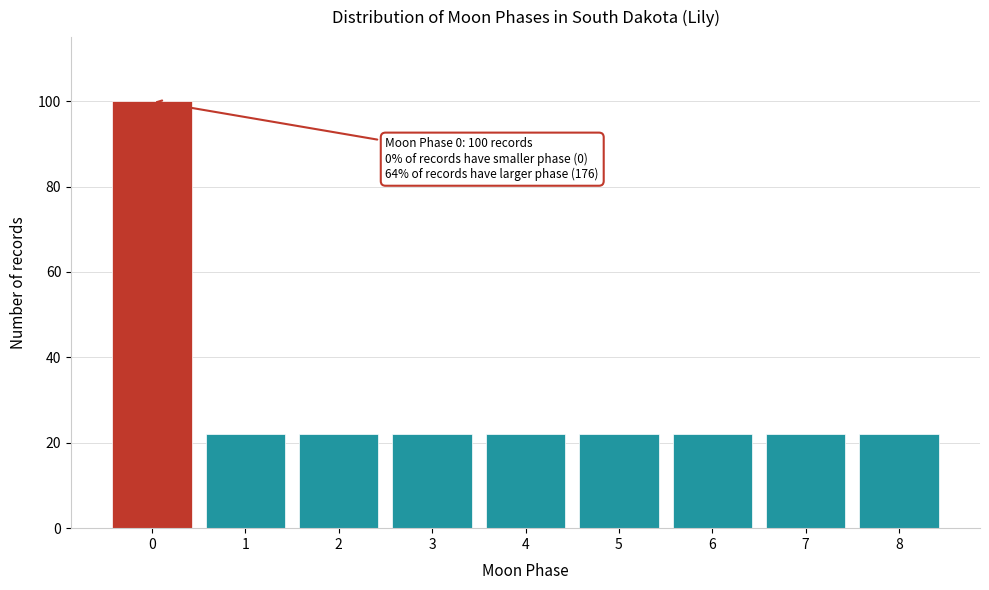

Reading left to right, list all the values displayed in this chart.

0=100	1=22	2=22	3=22	4=22	5=22	6=22	7=22	8=22